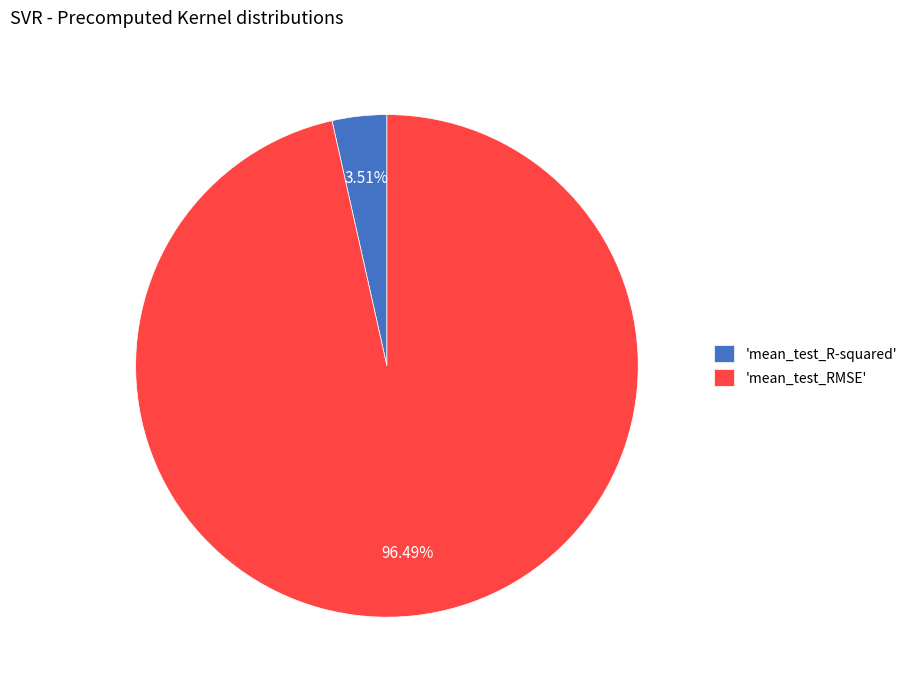

Which slice is the largest?

'mean_test_RMSE'